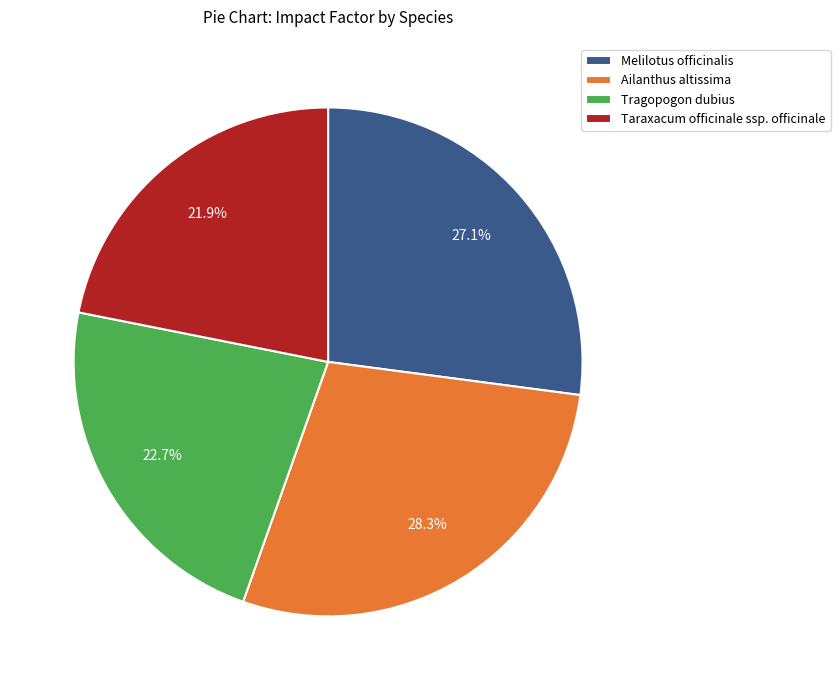

To the nearest percent, what is the average slice percentage?

25%